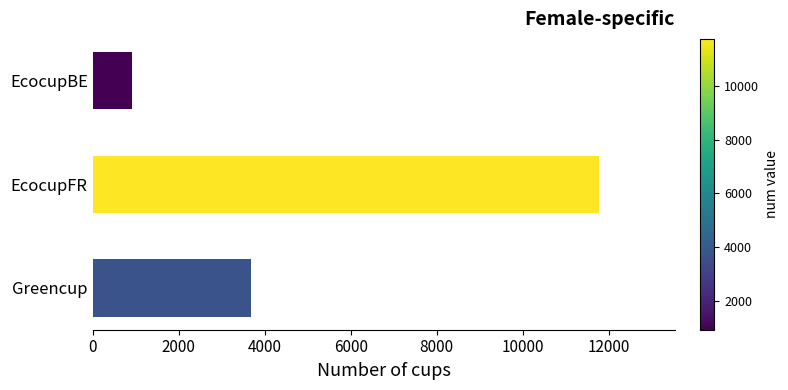

Reading top to bottom, transcribe all the data shown in this chart.

EcocupBE=918	EcocupFR=11766	Greencup=3690